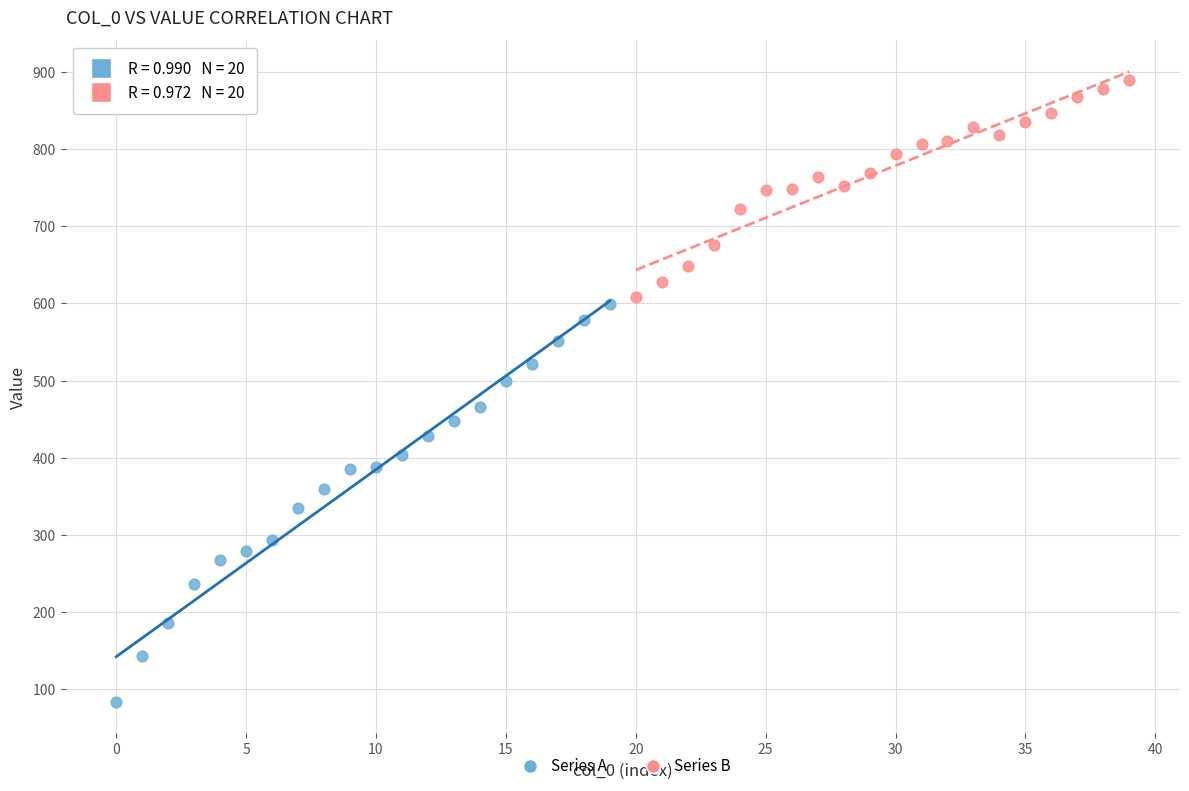

Which series has the largest Y range (max minus min)?

Series A